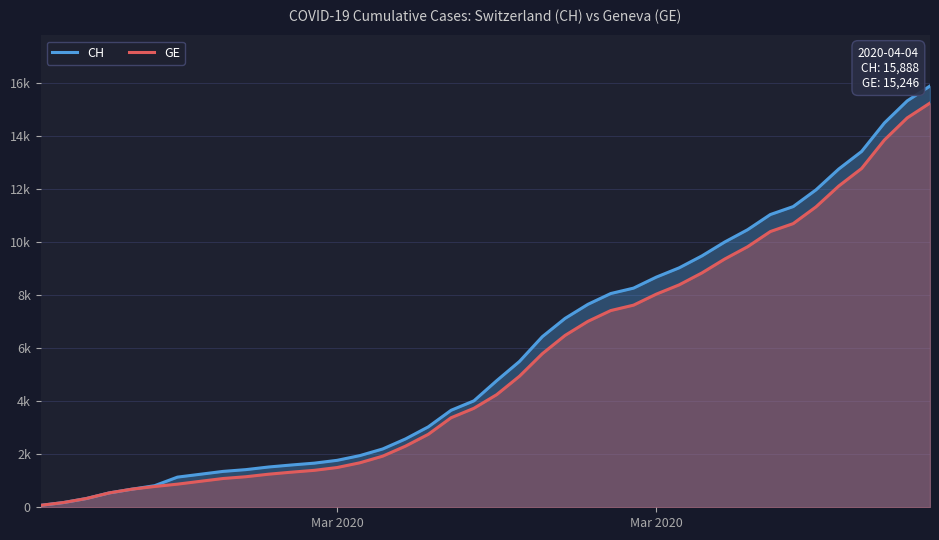

What is the value of the CH point at the 33rd from the left?

11041